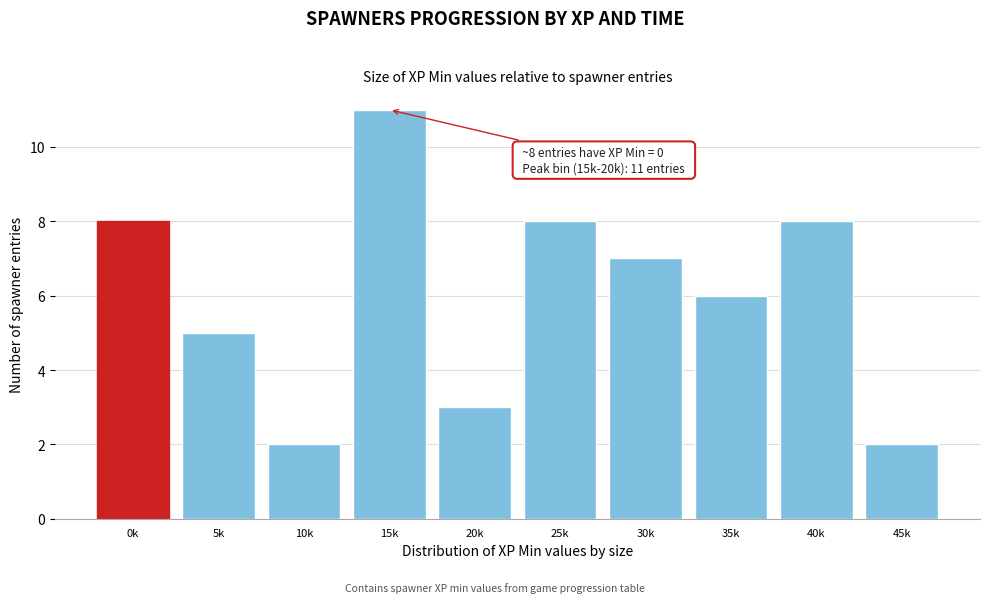

Reading left to right, extract all data points from this chart.

0k=8	5k=5	10k=2	15k=11	20k=3	25k=8	30k=7	35k=6	40k=8	45k=2